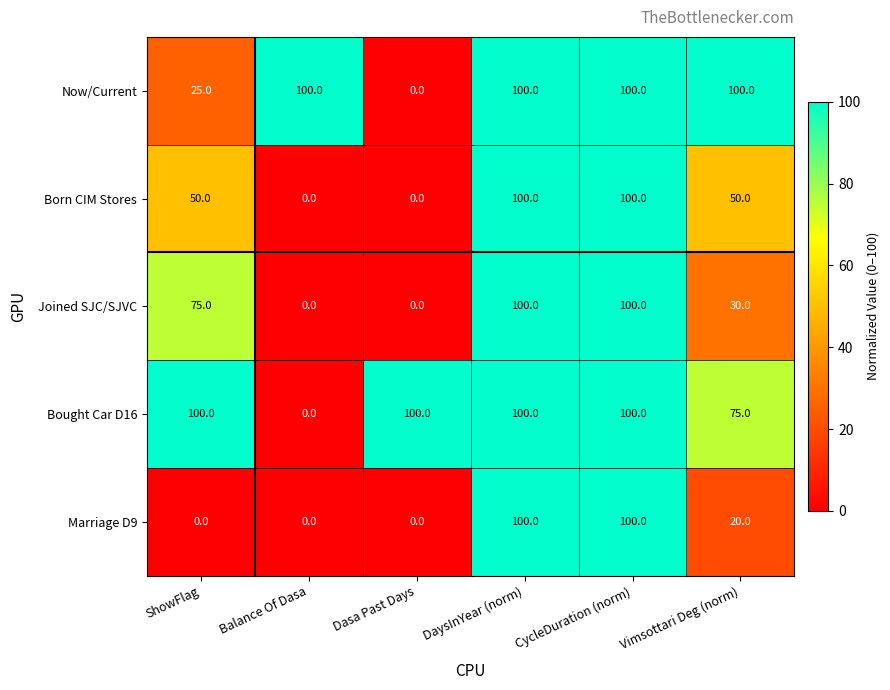

At which label is Now/Current closest to 50?

ShowFlag